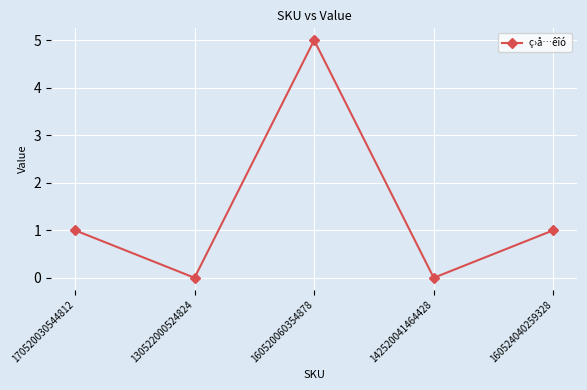

What is the maximum value shown in the chart?

5